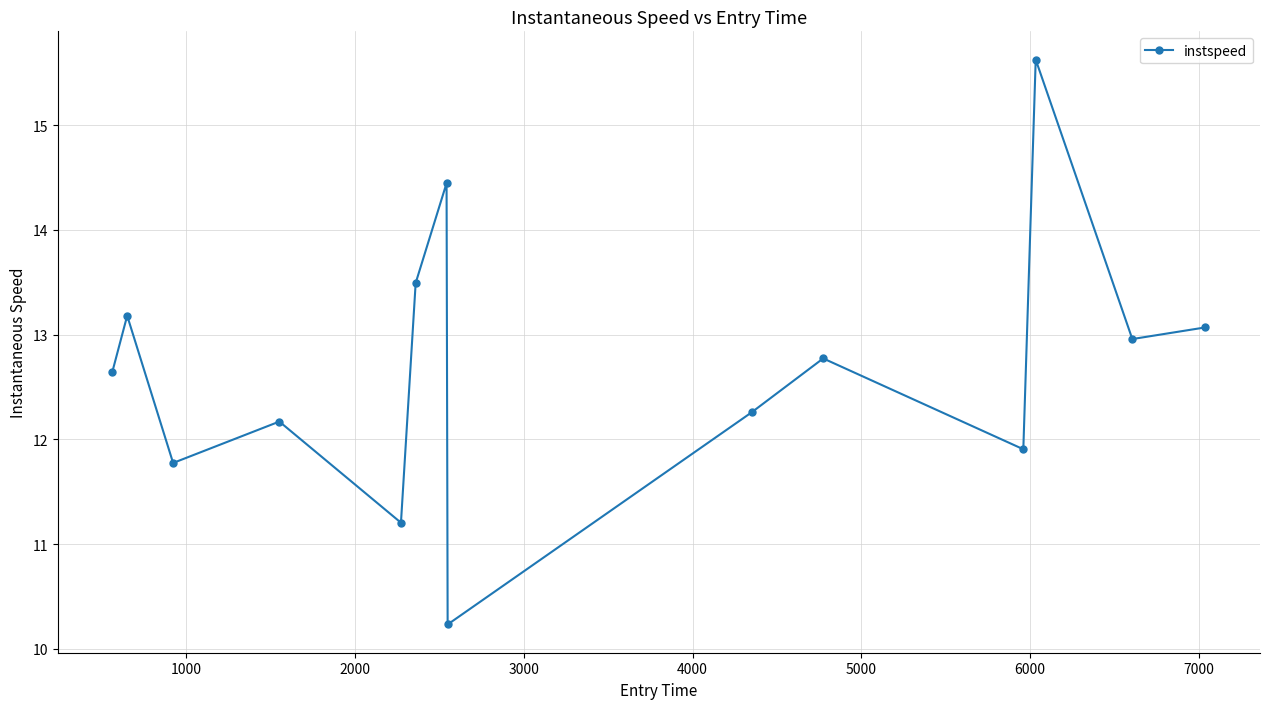

Reading right to left, transcribe all the data shown in this chart.

13.1	13.0	15.6	11.9	12.8	12.3	10.2	14.4	13.5	11.2	12.2	11.8	13.2	12.6